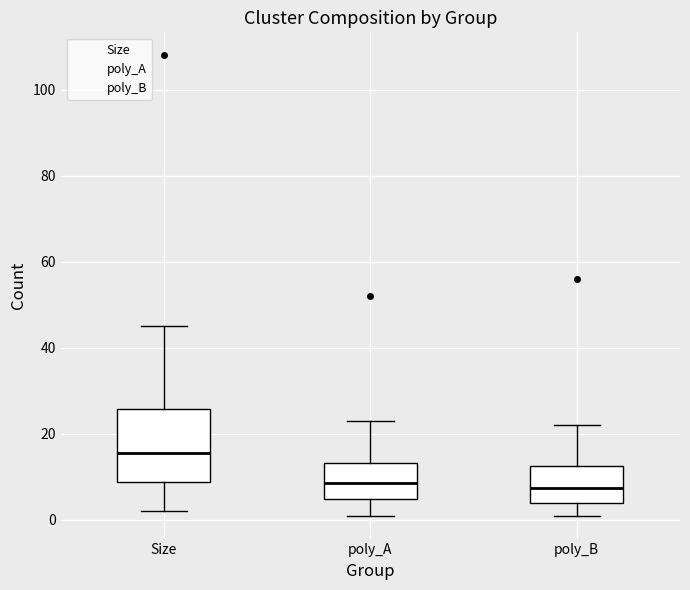

Where is the lower edge of the box for Size on the y-axis? The values are not printed on the chart, so give them approximately, as read against the axis.

8